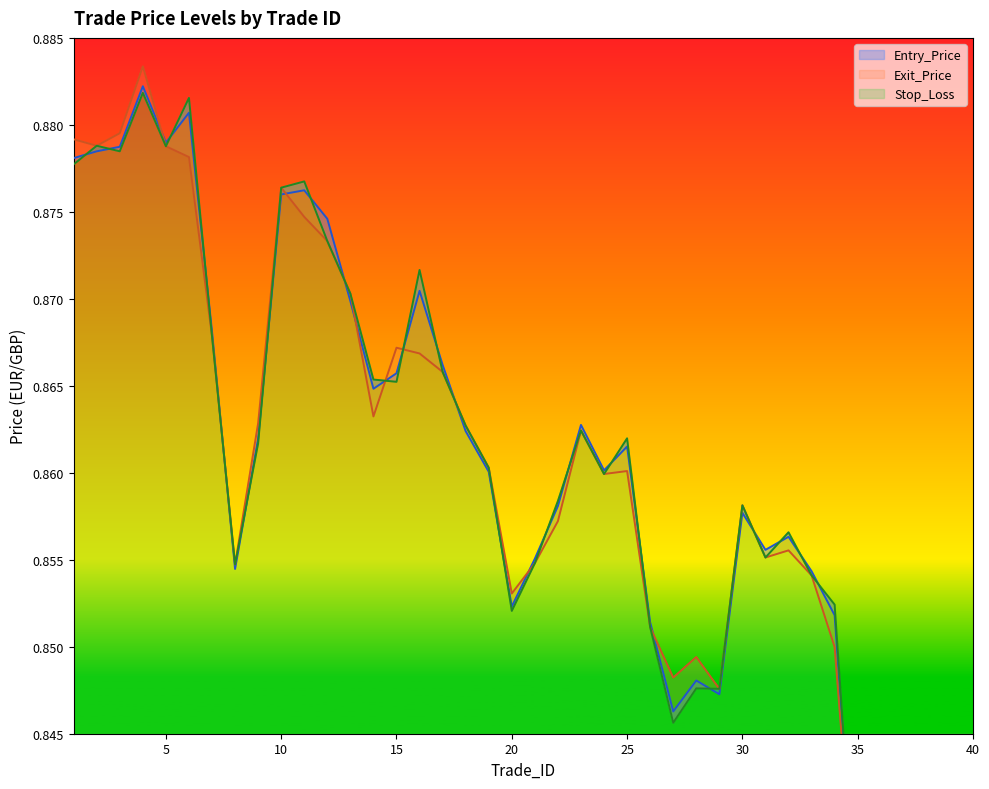

What is the value of the Stop_Loss point at the 6th from the left?

0.9